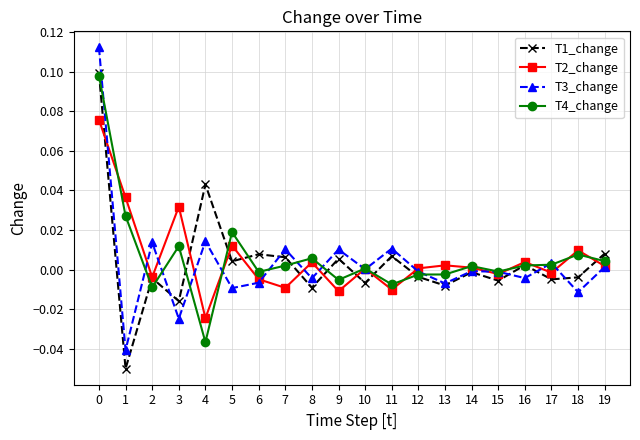

Where is the first local maximum for T2_change?

3